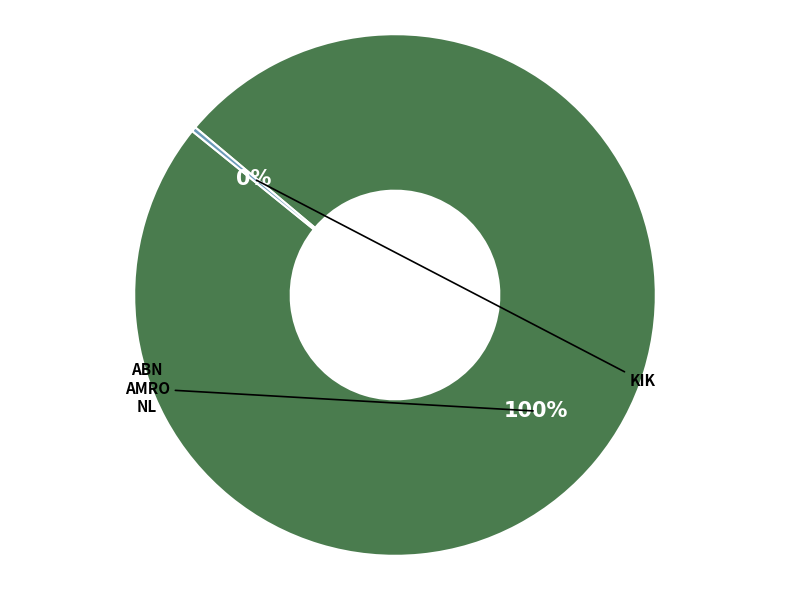

Does any single category account for the majority?

Yes